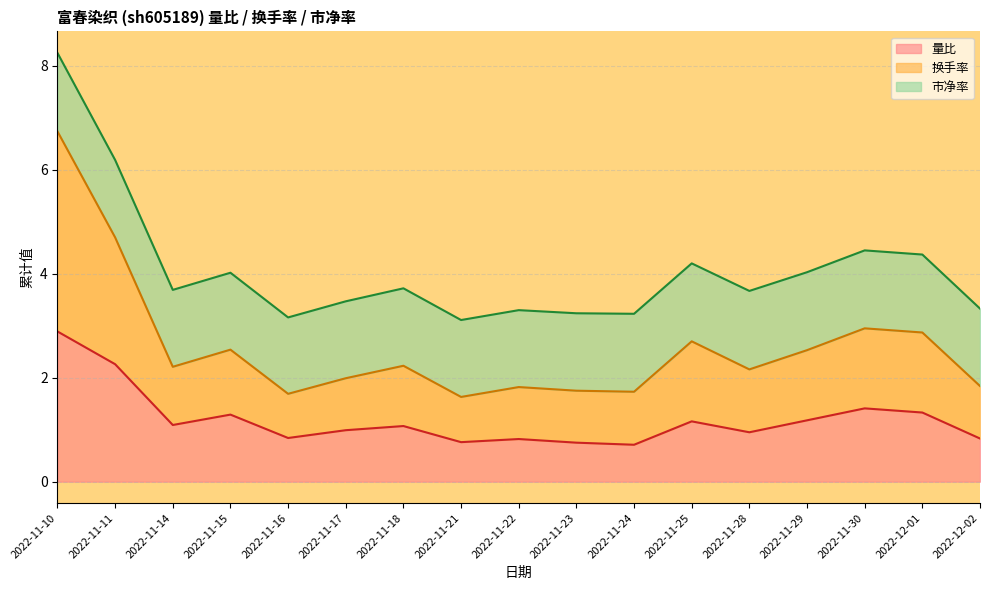

At which category does 量比 reach its first local valley?

2022-11-14